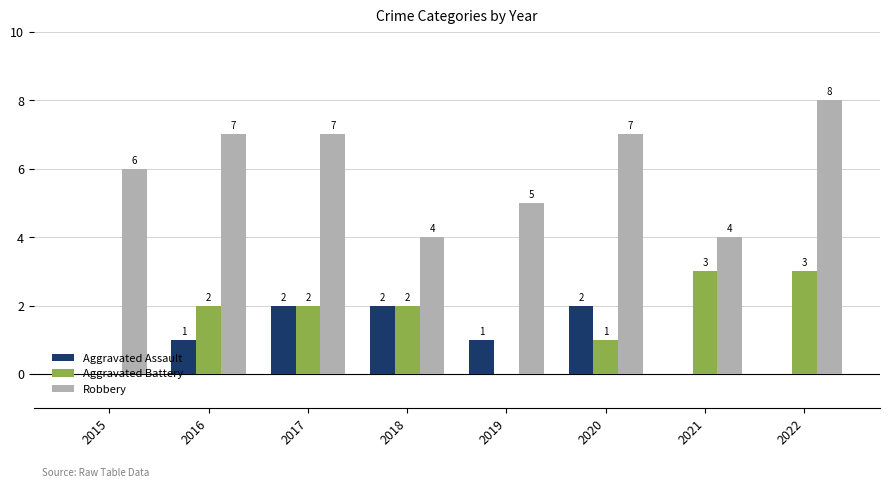

Which category has the highest value across all series?

2022